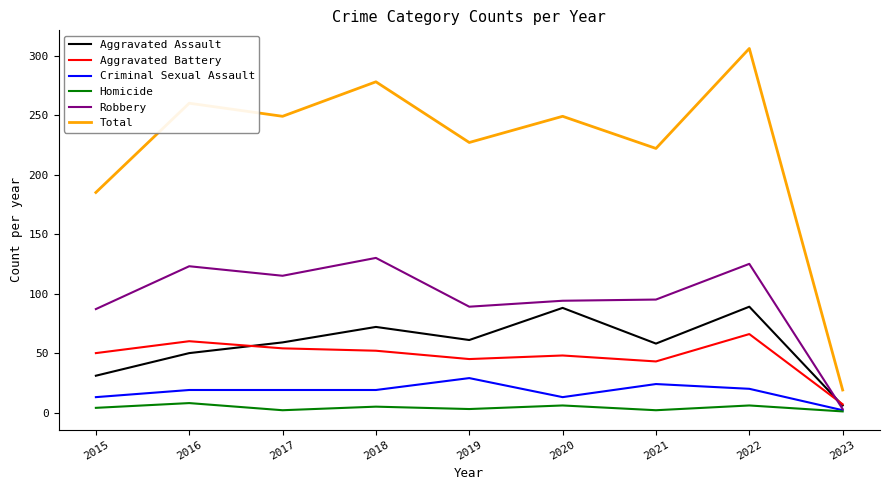

At how many categories does at least one series exceed 156?

8